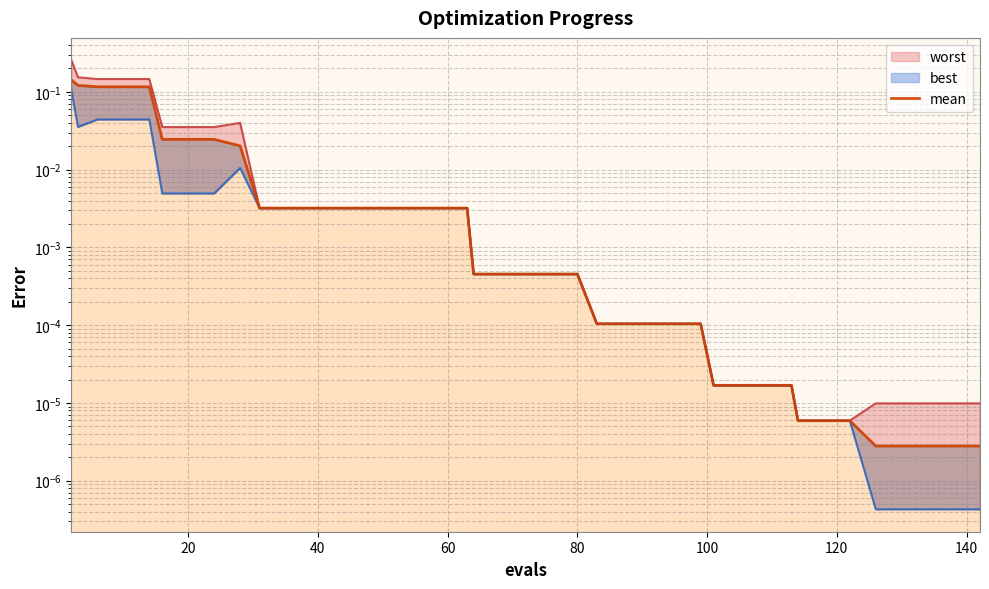

Reading left to right, what are all the values shown in this chart?

0.1	0.1	0.1	0.1	0.1	0.0	0.0	0.0	0.0	0.0	0.0	0.0	0.0	0.0	0.0	0.0	0.0	0.0	0.0	0.0	0.0	0.0	0.0	0.0	0.0	0.0	0.0	0.0	0.0	0.0	0.0	0.0	0.0	0.0	0.0	0.0	0.0	0.0	0.0	0.0